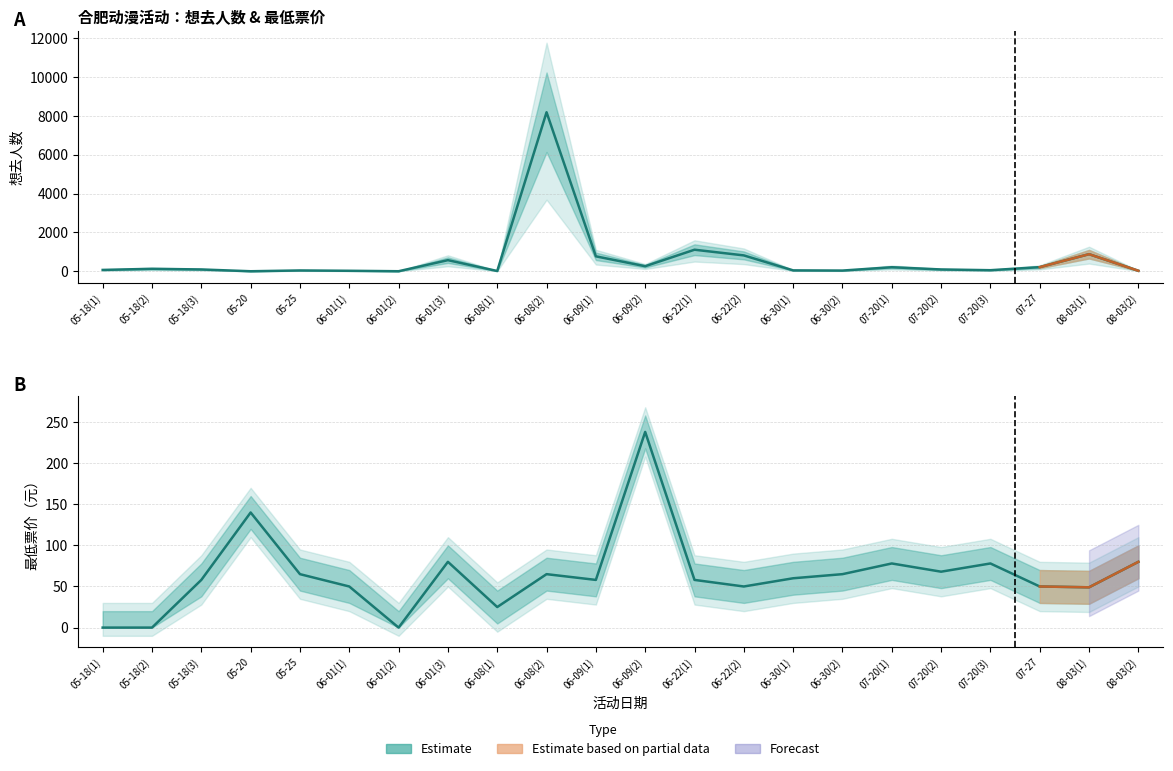

Is this an area chart (filled region under the line)?

No